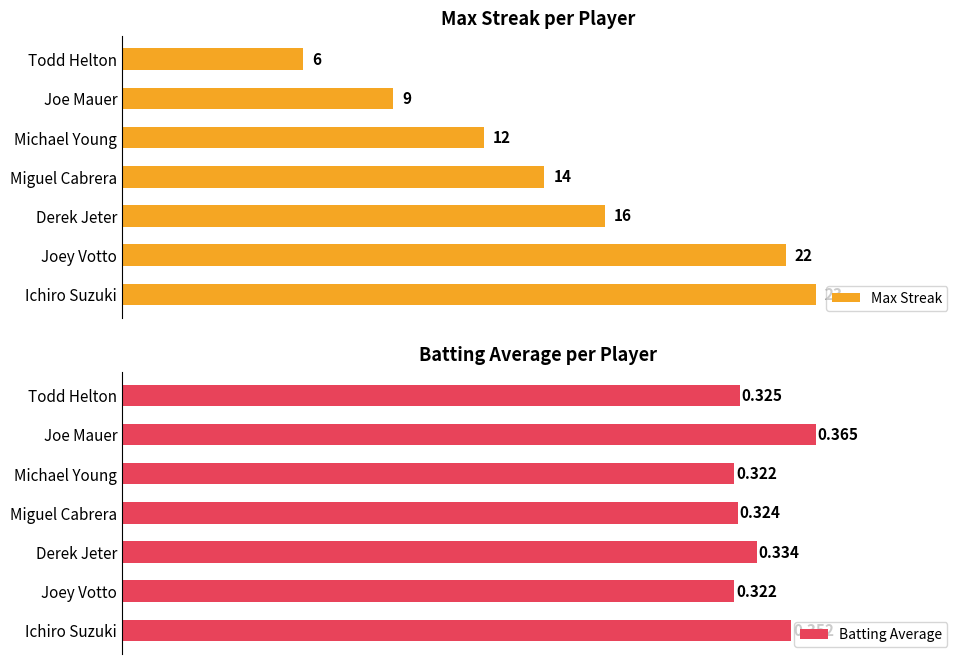

What is the value of the Max Streak bar at the 1st from the left?

23.0